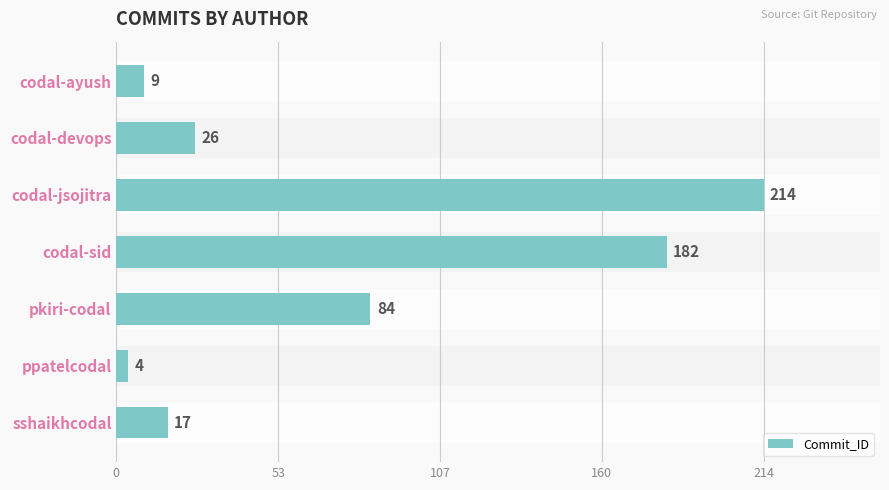

Count the number of data series in this chart.

1